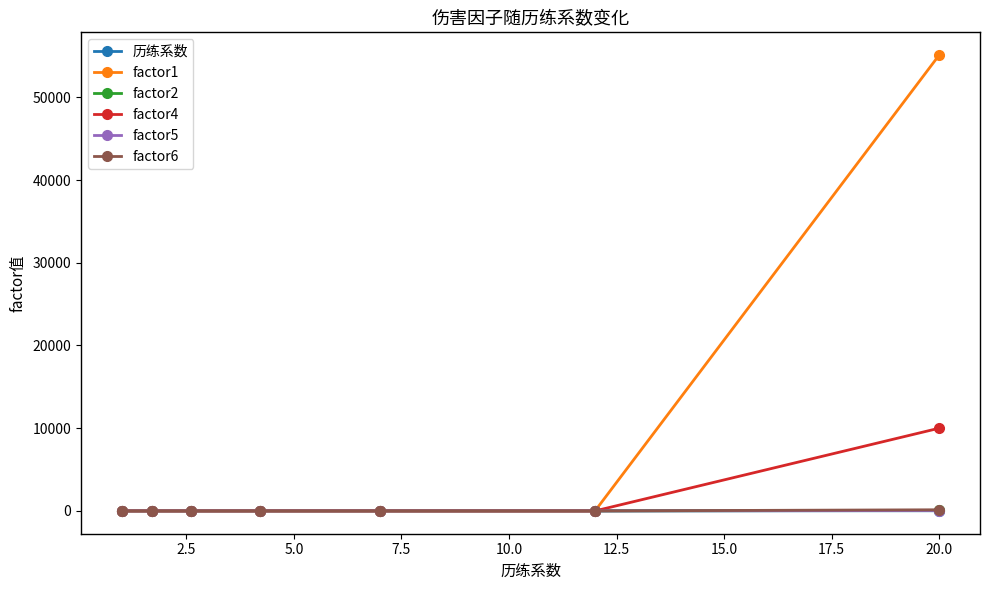

Which series has the largest range (max minus min)?

factor1